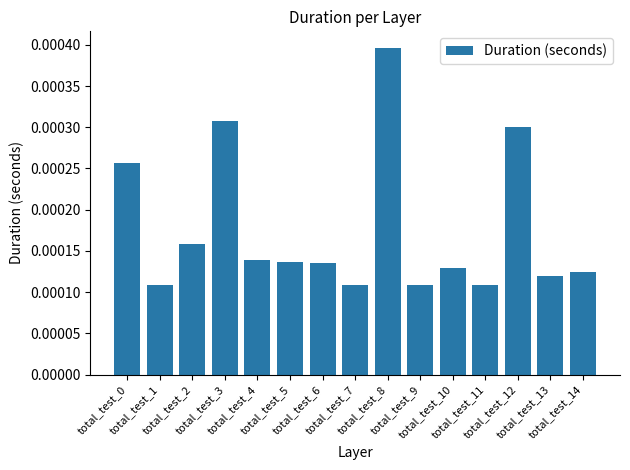

How many values are between 0 and 1?

15